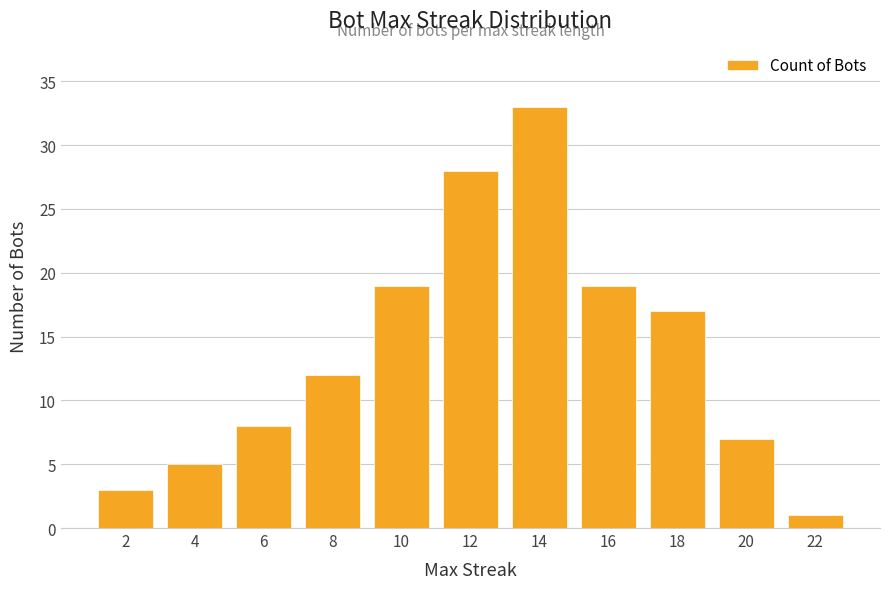

What is the sum of the values at 18 and 10?

36